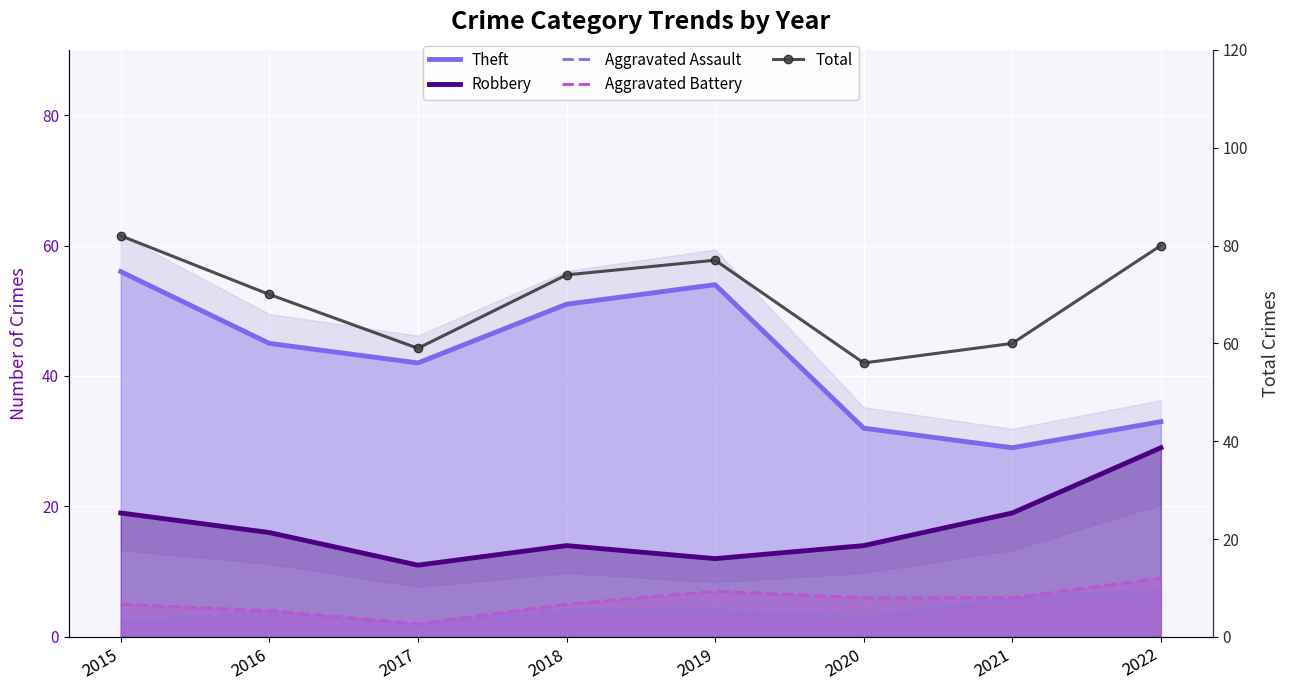

Is the value of Aggravated Assault at 2018 greater than the value of Total at 2017?

No